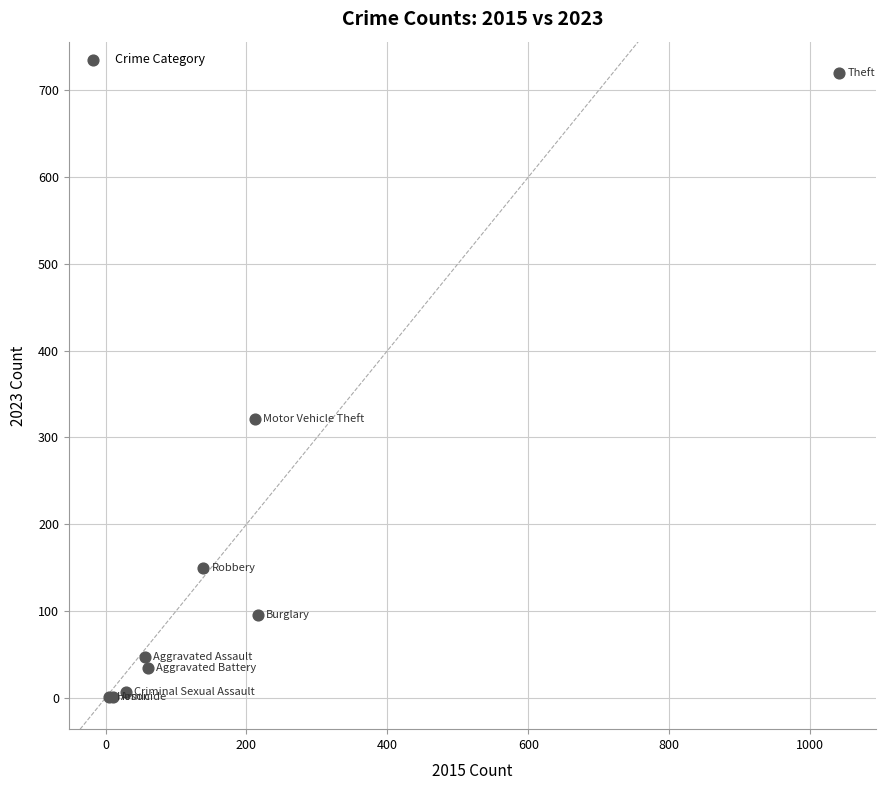

What Y value in the scatter plot is closest to 360?

321